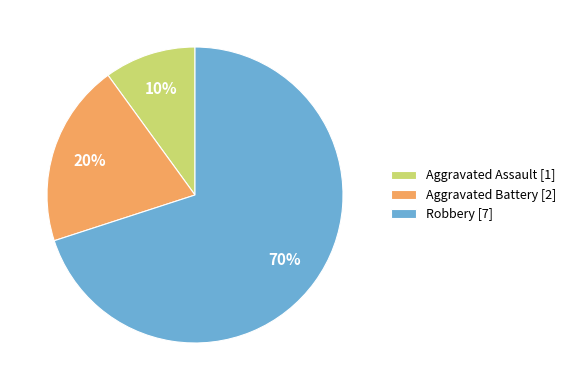

Rank the categories by value from lowest to highest.

Aggravated Assault, Aggravated Battery, Robbery